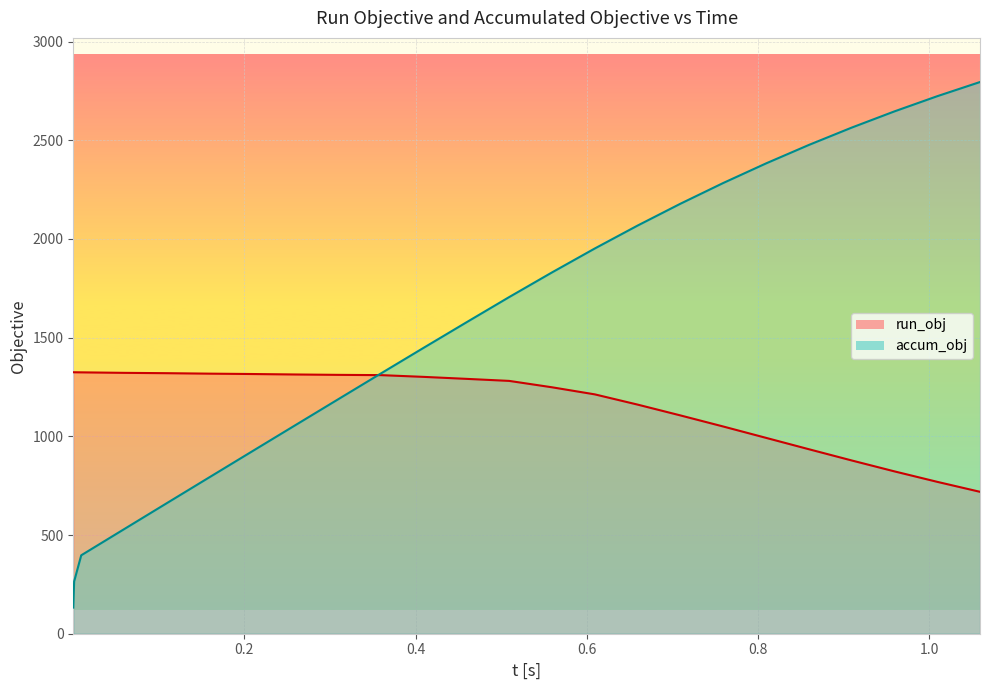

List the series in order of their peak value, lowest first.

run_obj, accum_obj